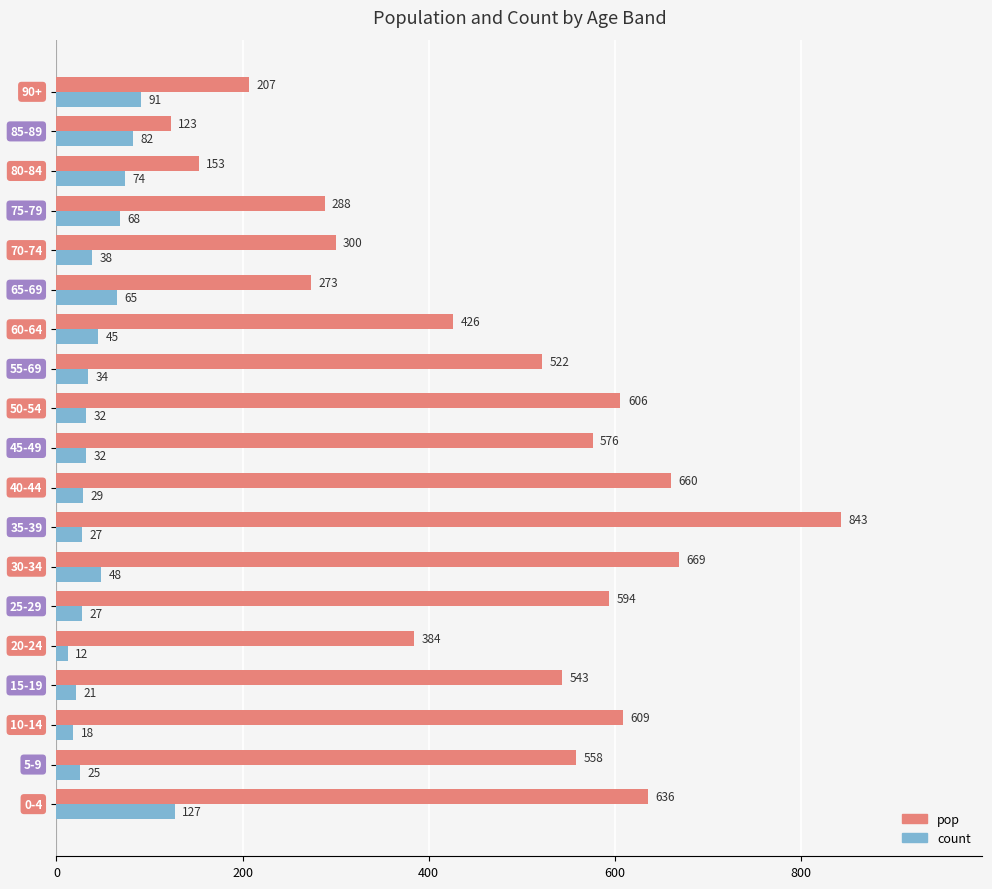

Which series has the widest spread of values?

pop